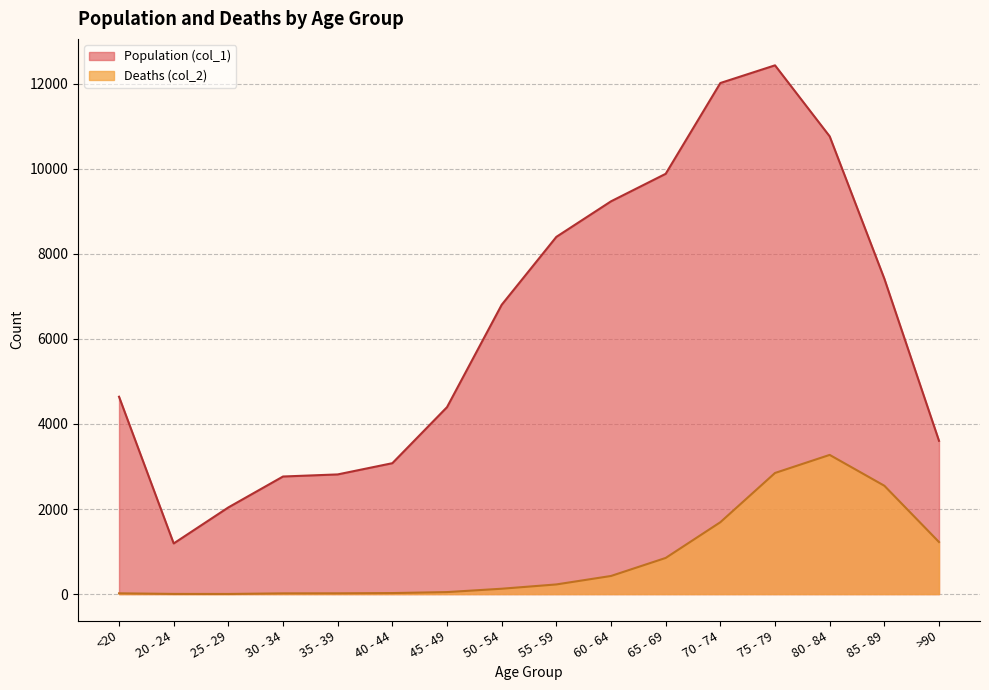

Reading left to right, list all the values displayed in this chart.

Population (col_1): <20=4641	20 - 24=1191	25 - 29=2038	30 - 34=2765	35 - 39=2814	40 - 44=3078	45 - 49=4396	50 - 54=6803	55 - 59=8400	60 - 64=9236	65 - 69=9883	70 - 74=12018	75 - 79=12434	80 - 84=10764	85 - 89=7417	>90=3604
Deaths (col_2): <20=18	20 - 24=4	25 - 29=3	30 - 34=17	35 - 39=18	40 - 44=24	45 - 49=47	50 - 54=126	55 - 59=227	60 - 64=426	65 - 69=850	70 - 74=1690	75 - 79=2848	80 - 84=3273	85 - 89=2548	>90=1224